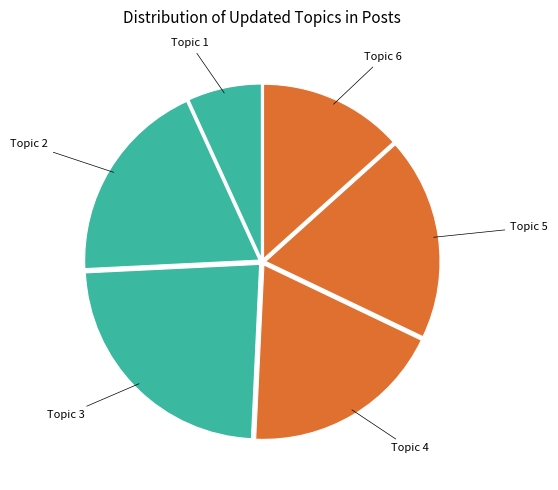

Is there any slice that represents more than half of the pie?

No